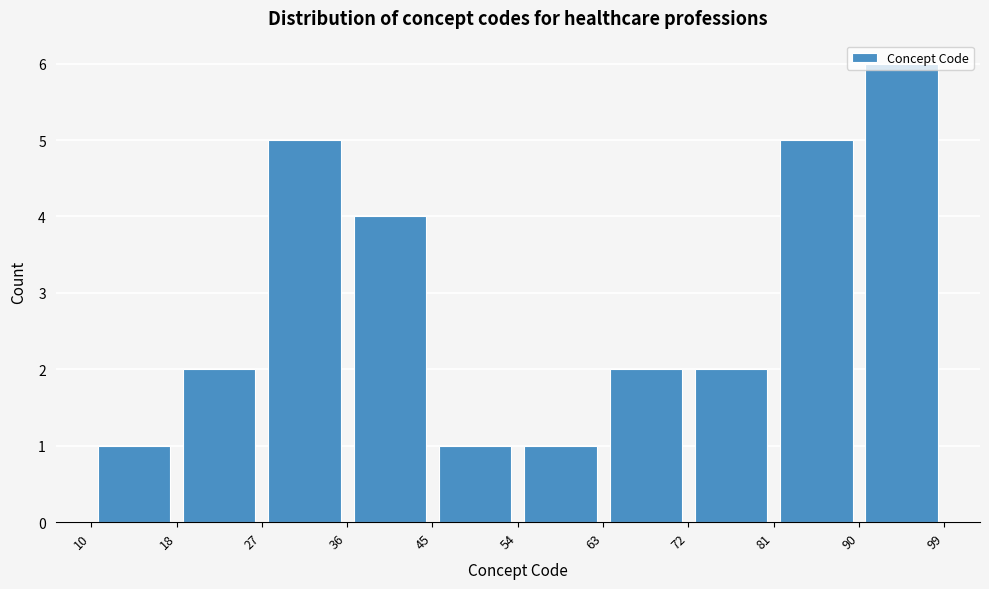

Over which range of the x-axis is the bar tallest?

90 to 99